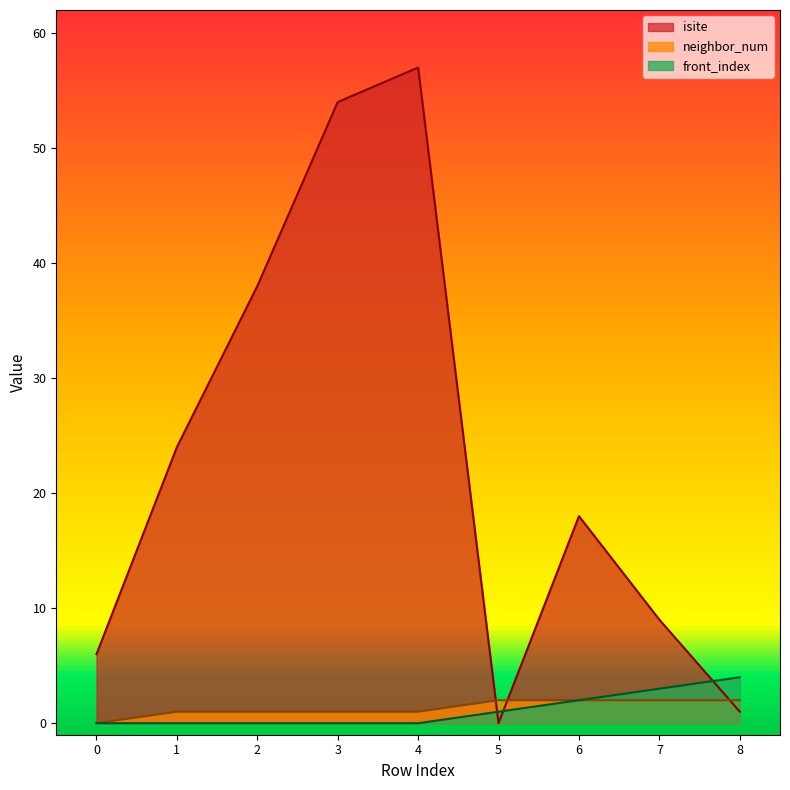

Which series has the largest total across all categories?

isite